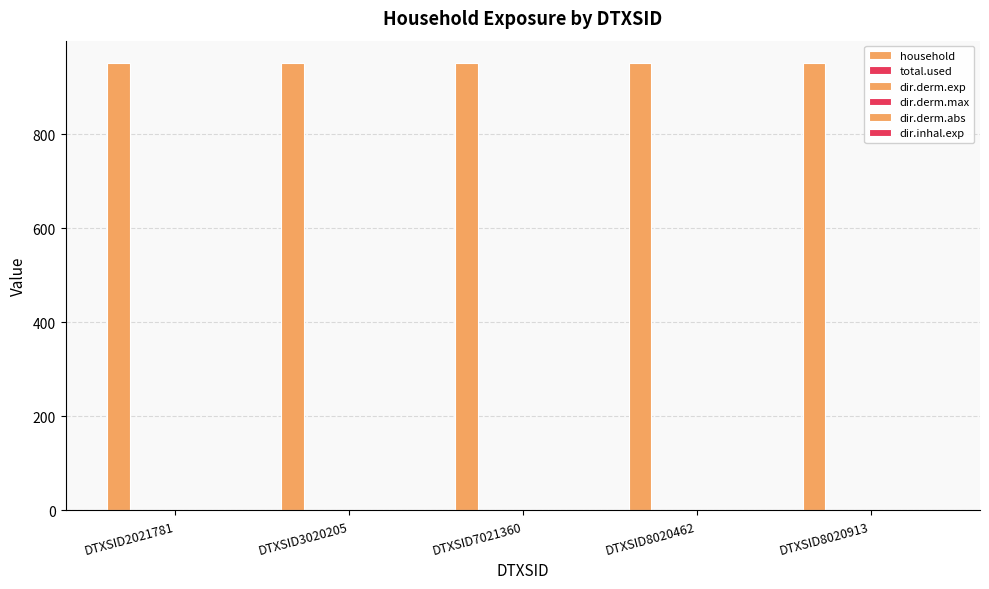

At DTXSID2021781, list the series in order from largest to smallest.

household, total.used, dir.derm.exp, dir.derm.max, dir.derm.abs, dir.inhal.exp